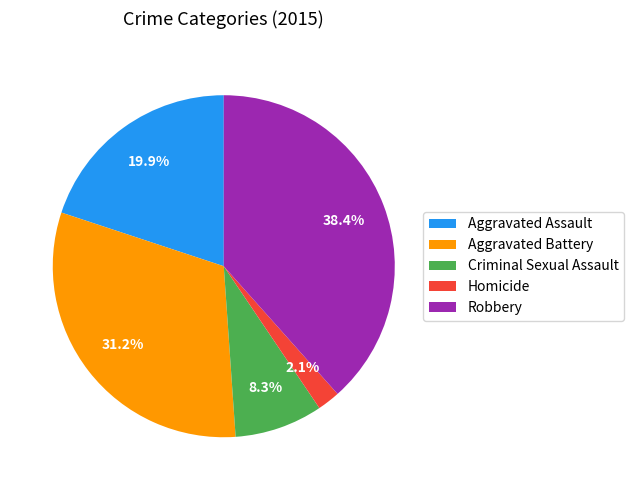

True or false: Criminal Sexual Assault accounts for 8% of the total.

True